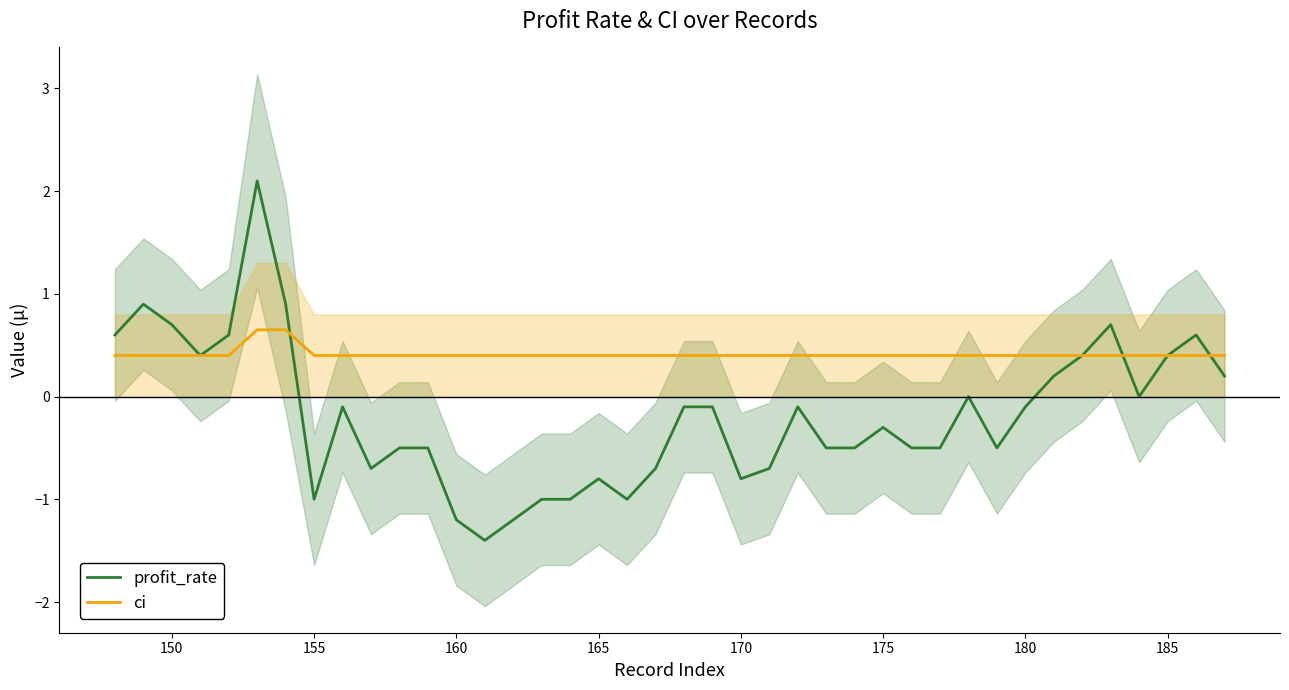

True or false: profit_rate and ci cross at least once.

True